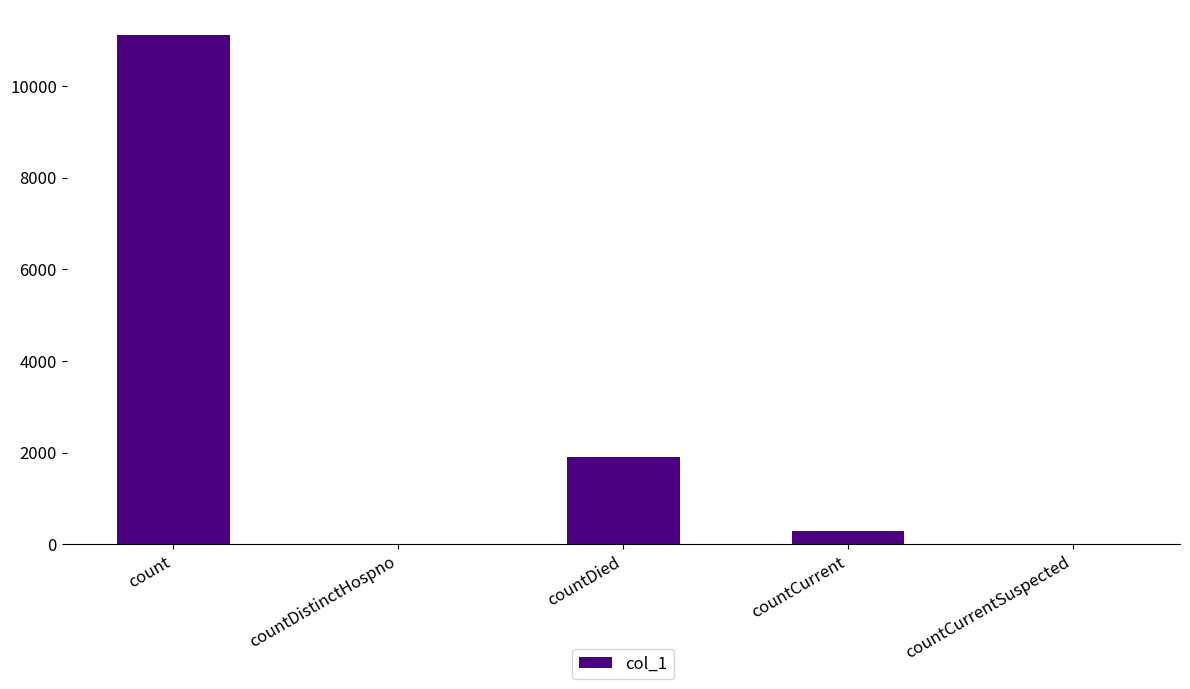

Reading left to right, list all the values displayed in this chart.

count=11105	countDistinctHospno=0	countDied=1899	countCurrent=293	countCurrentSuspected=0